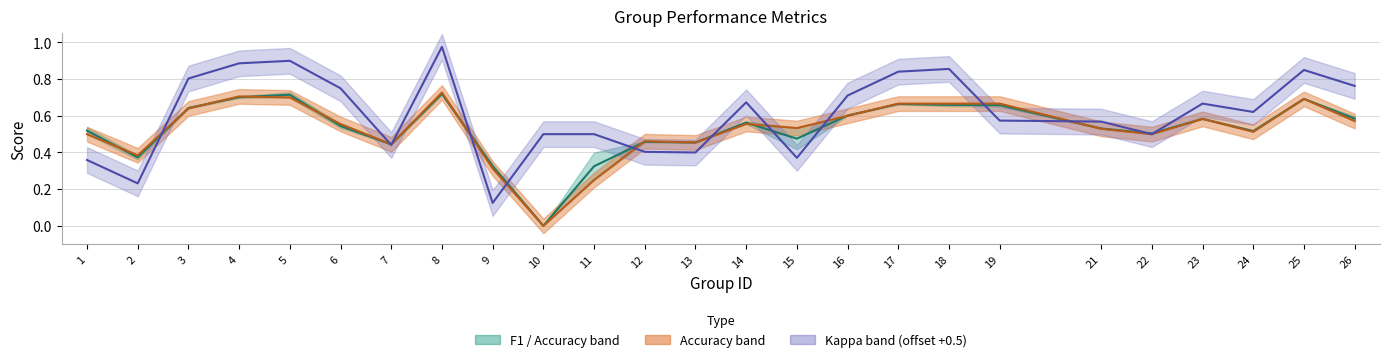

How many times do Accuracy and Kappa (offset+0.5) cross each other?

11